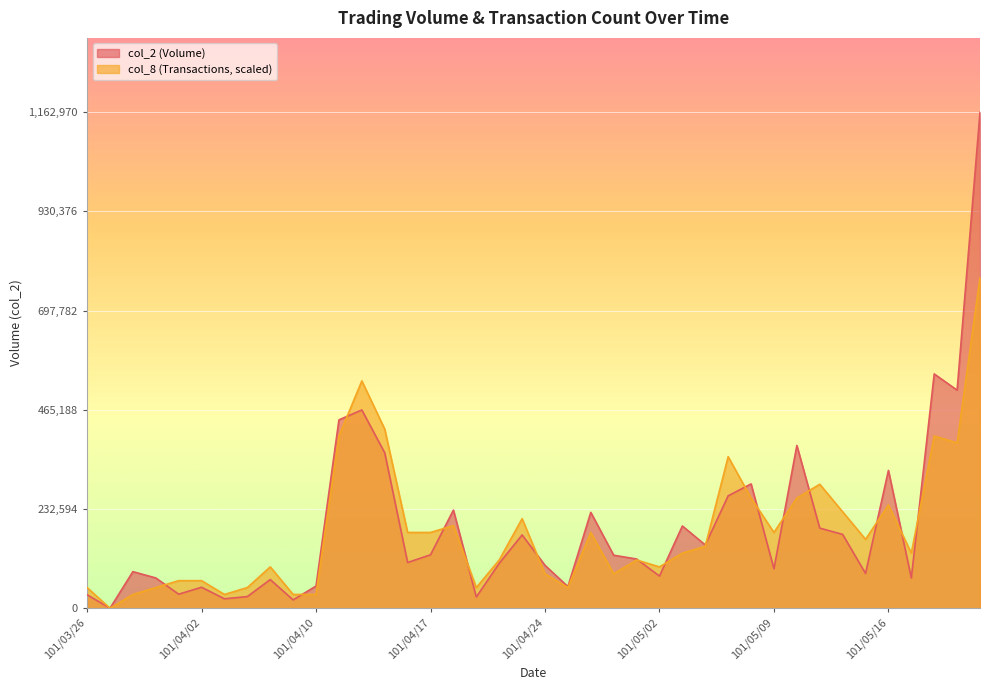

After their last crossing, which series has the higher values: col_2 or col_8?

col_2